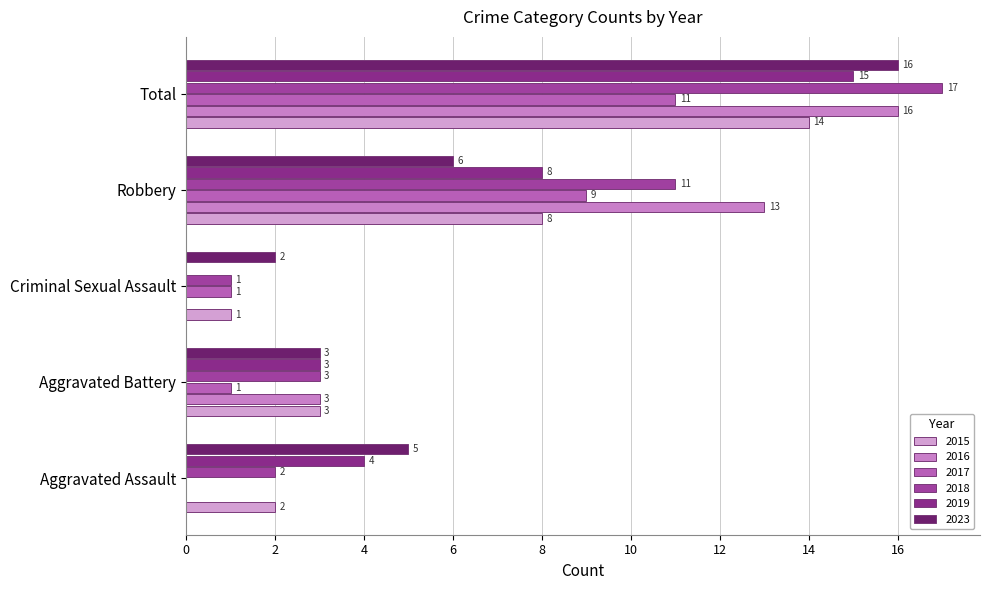

How many positive values does the 2019 series have?

4